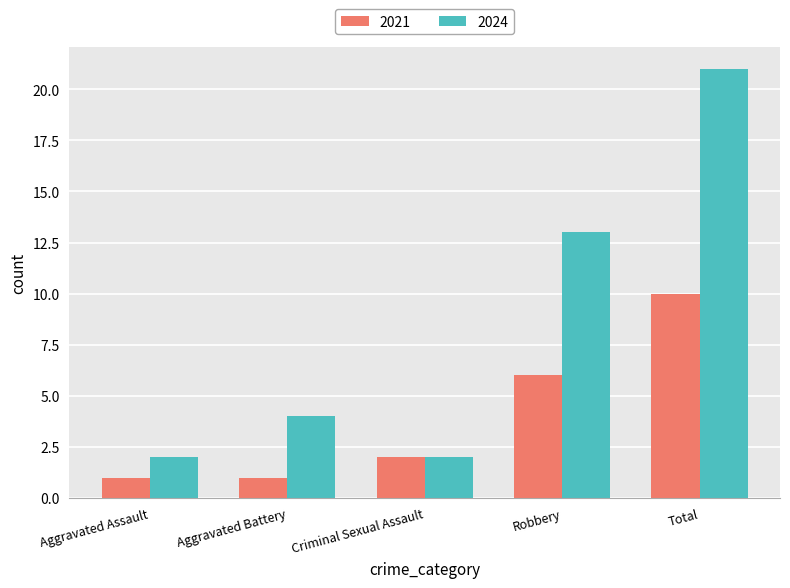

What is the label of the 2nd bar from the left?

Aggravated Battery